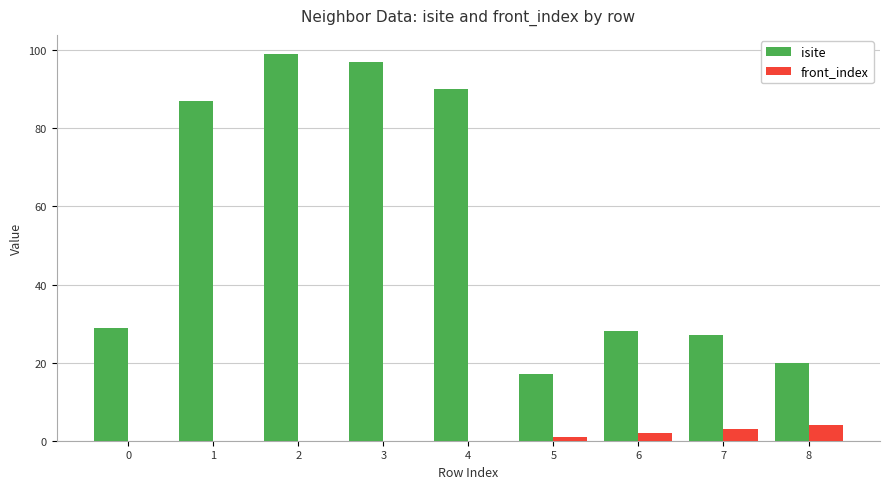

What is the sum of all front_index values?

10